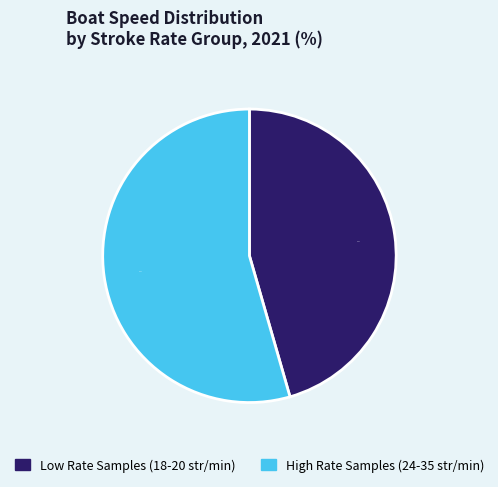

To the nearest percent, what is the average slice percentage?

50%